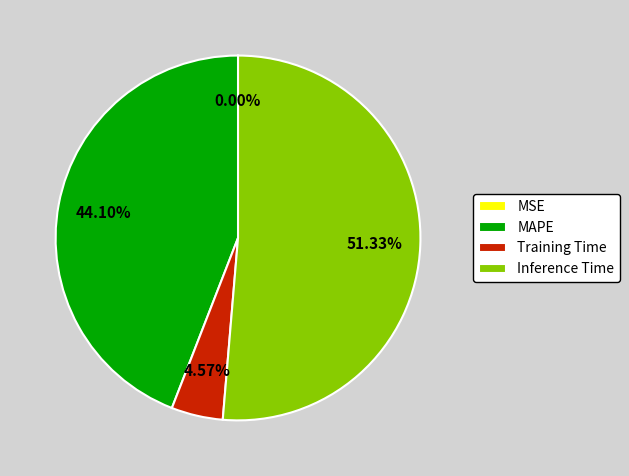

Which has a higher value, MAPE or Training Time?

MAPE